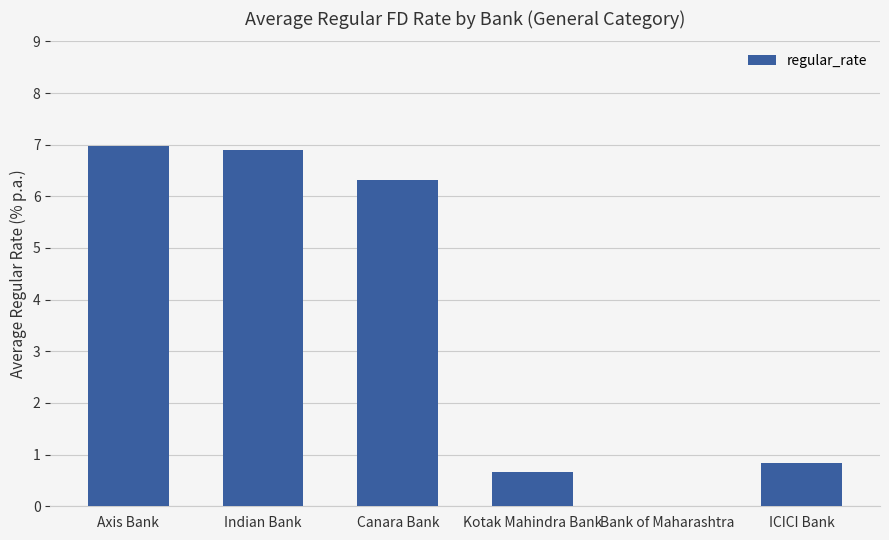

Is it true that the value at ICICI Bank is 0.4?

False